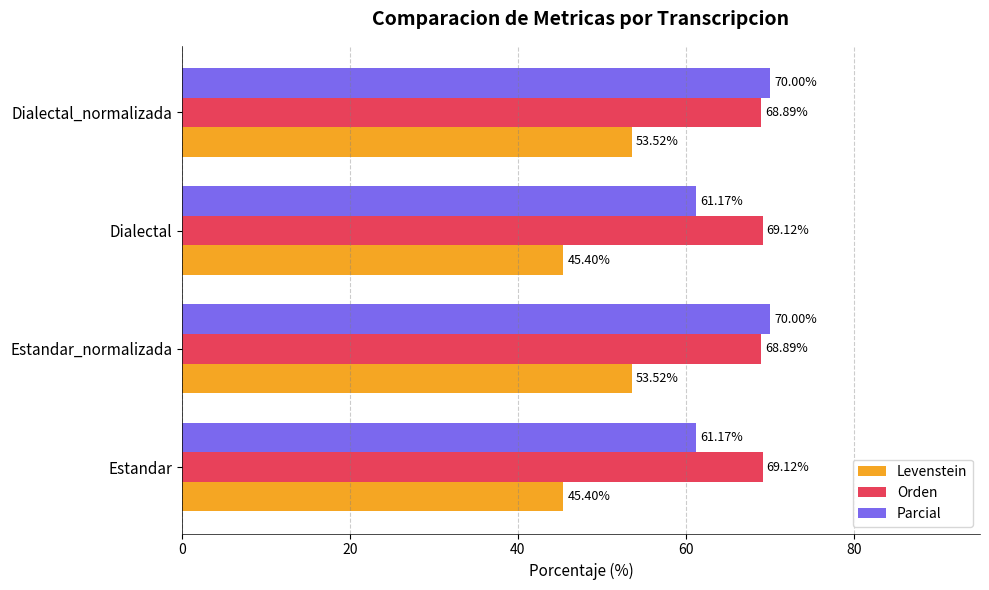

Rank the series by their average value, from highest to lowest.

Orden, Parcial, Levenstein